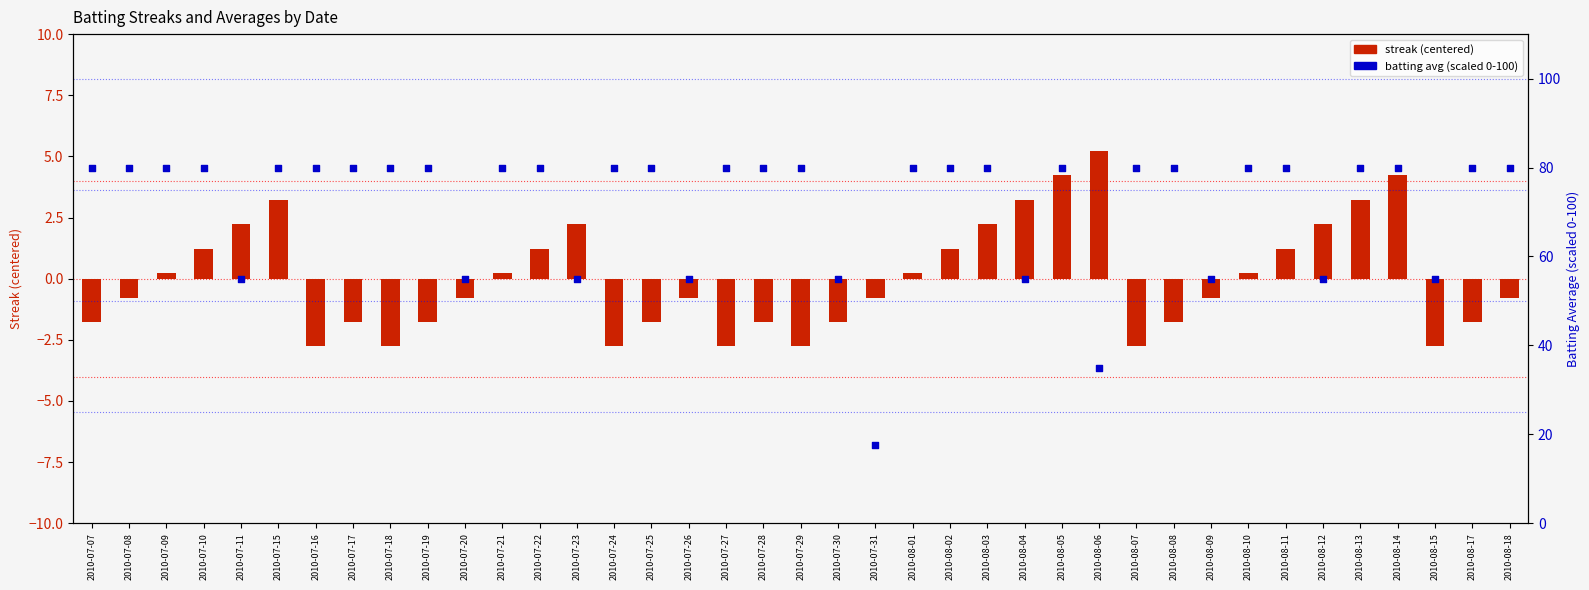

Which series contains the lowest Y value?

streak (centered)